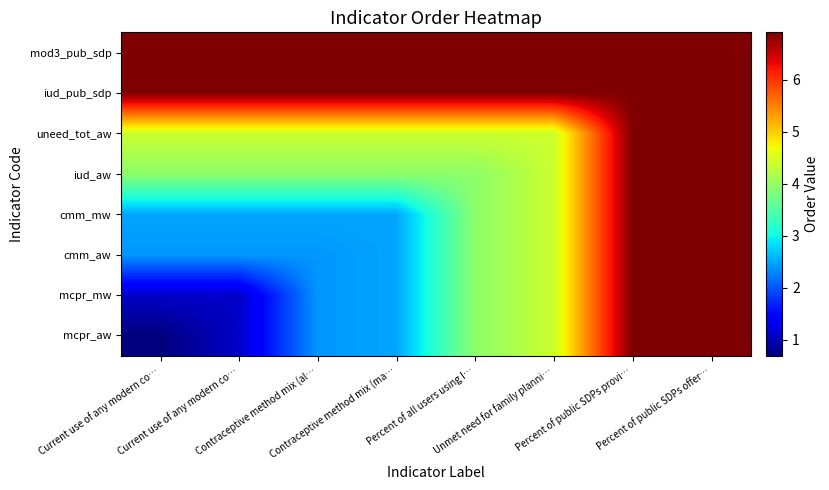

What is the difference between the highest and lowest values at Contraceptive method mix (ma…?

4.4